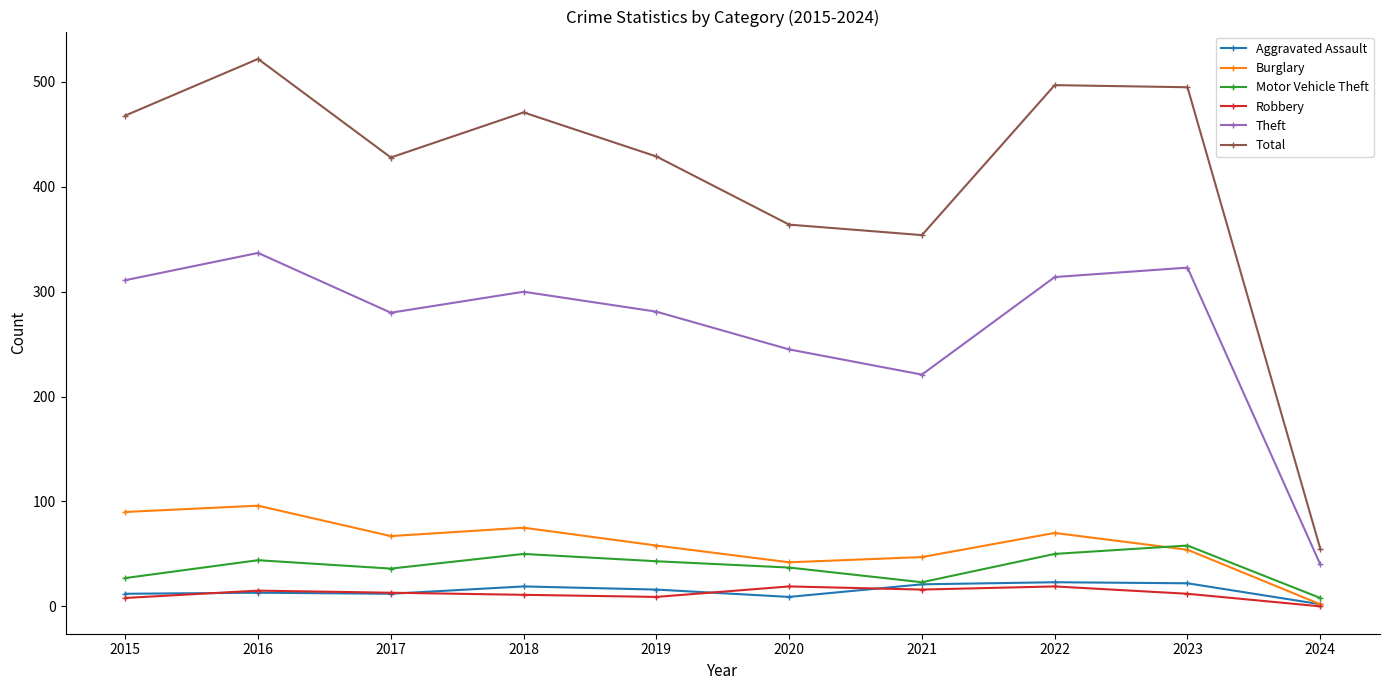

True or false: Theft and Aggravated Assault intersect in this chart.

False